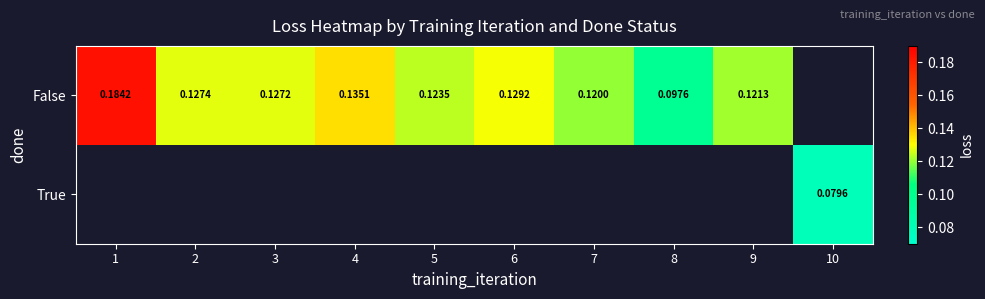

At how many categories does at least one series exceed 0?

10